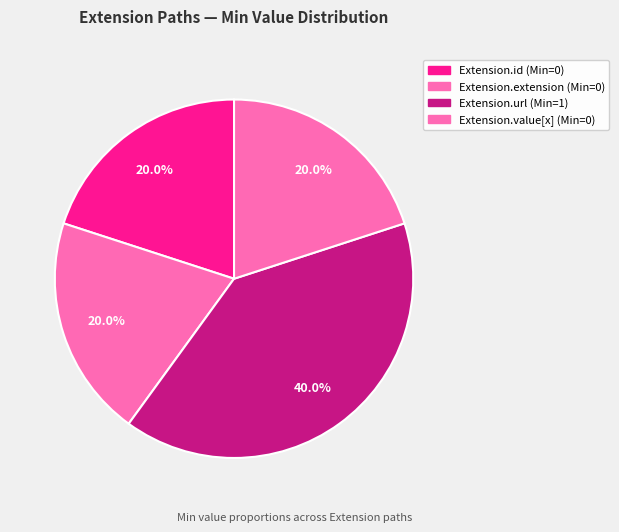

Which slice is the smallest?

Extension.id